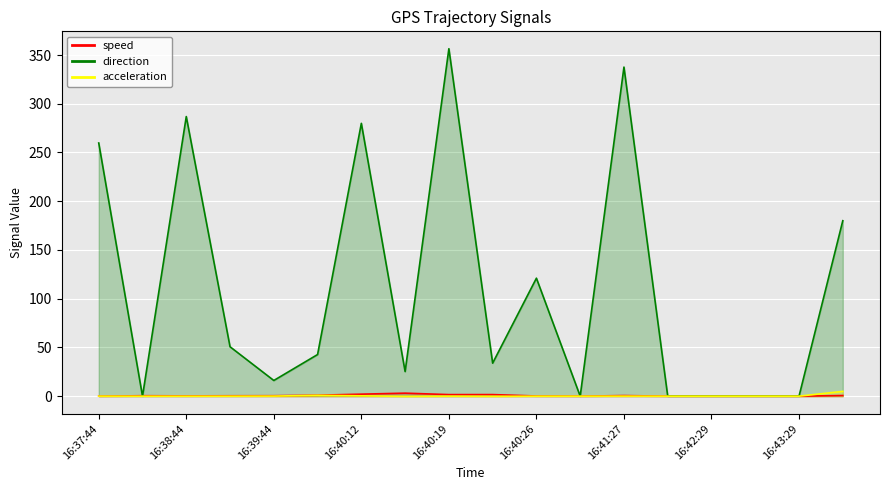

Which category has the highest value in the direction series?

16:40:19